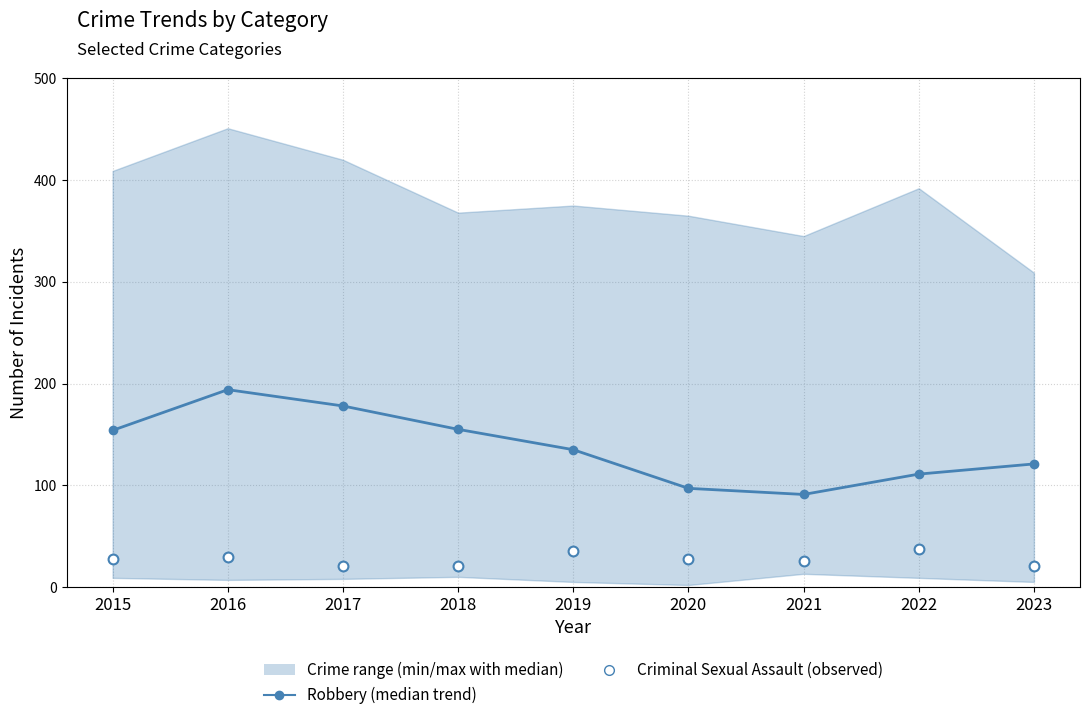

Is the value of Robbery (median trend) at 2020 greater than the value of Criminal Sexual Assault (observed) at 2020?

Yes